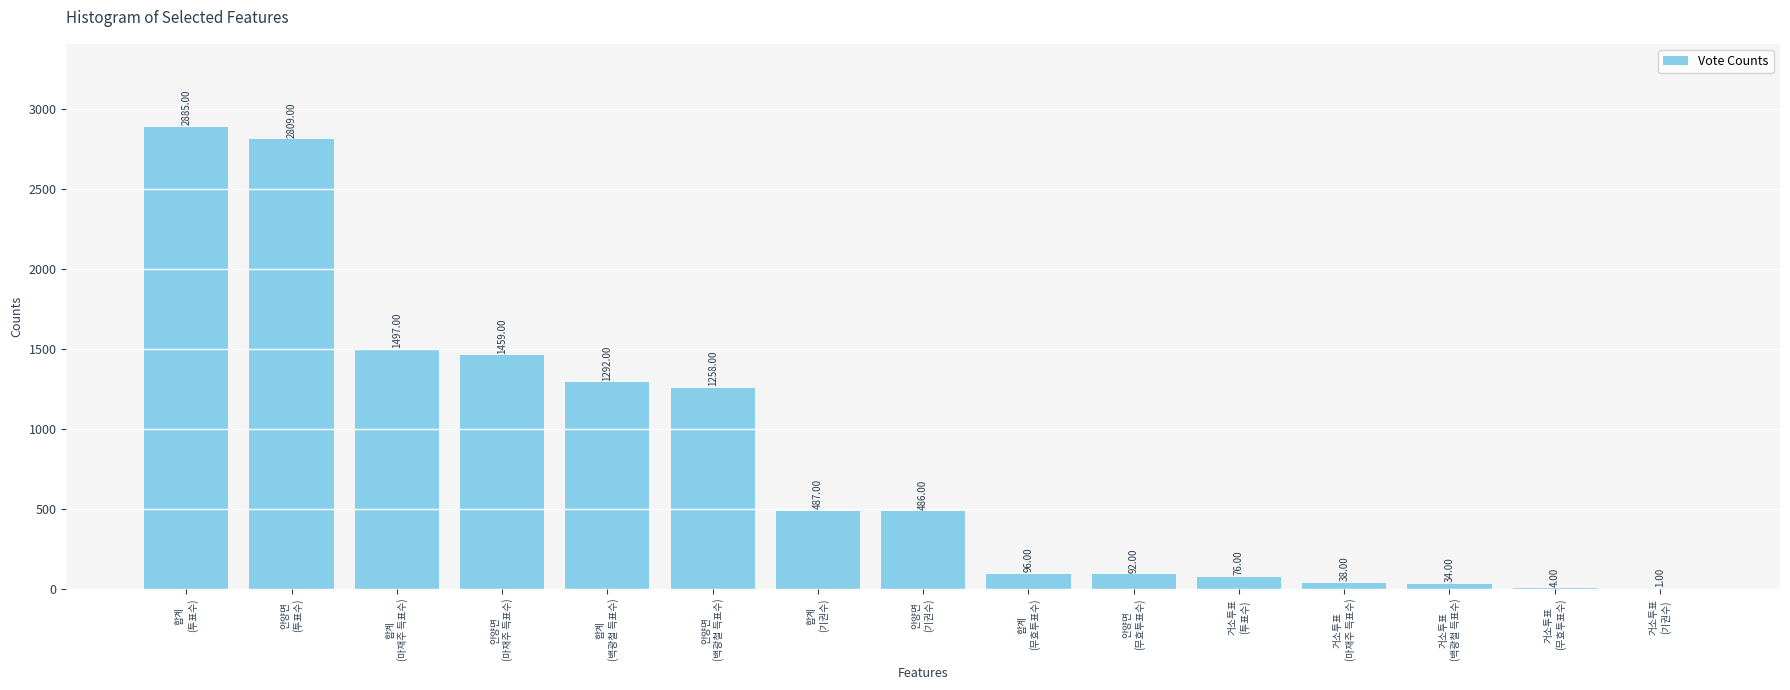

Count the number of data series in this chart.

1